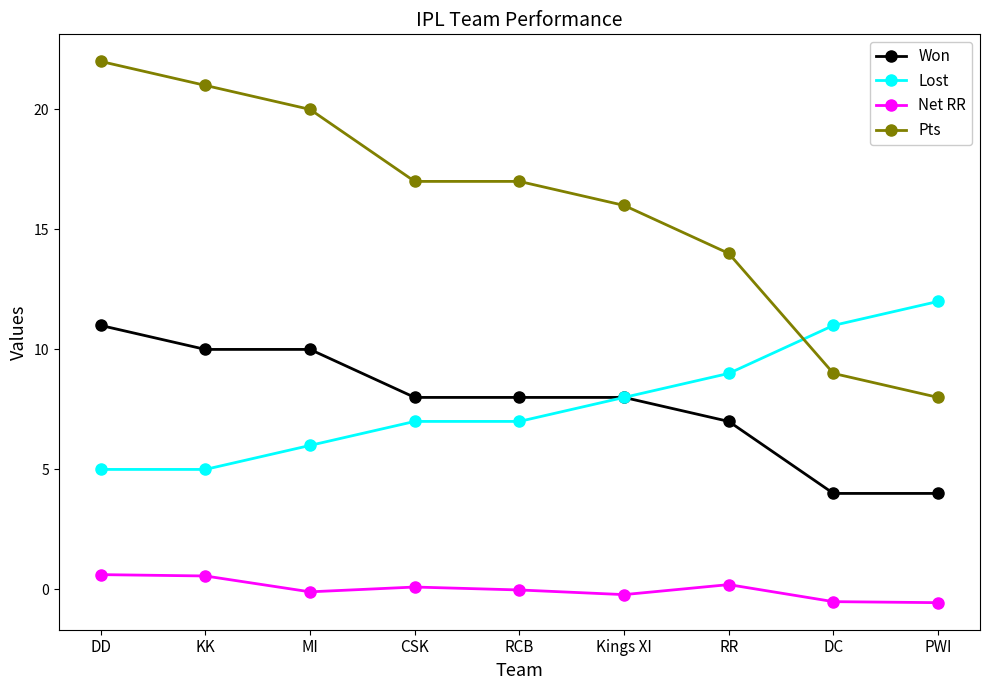

In Net RR, how many points are lower than both neighbors (excluding endpoints)?

2